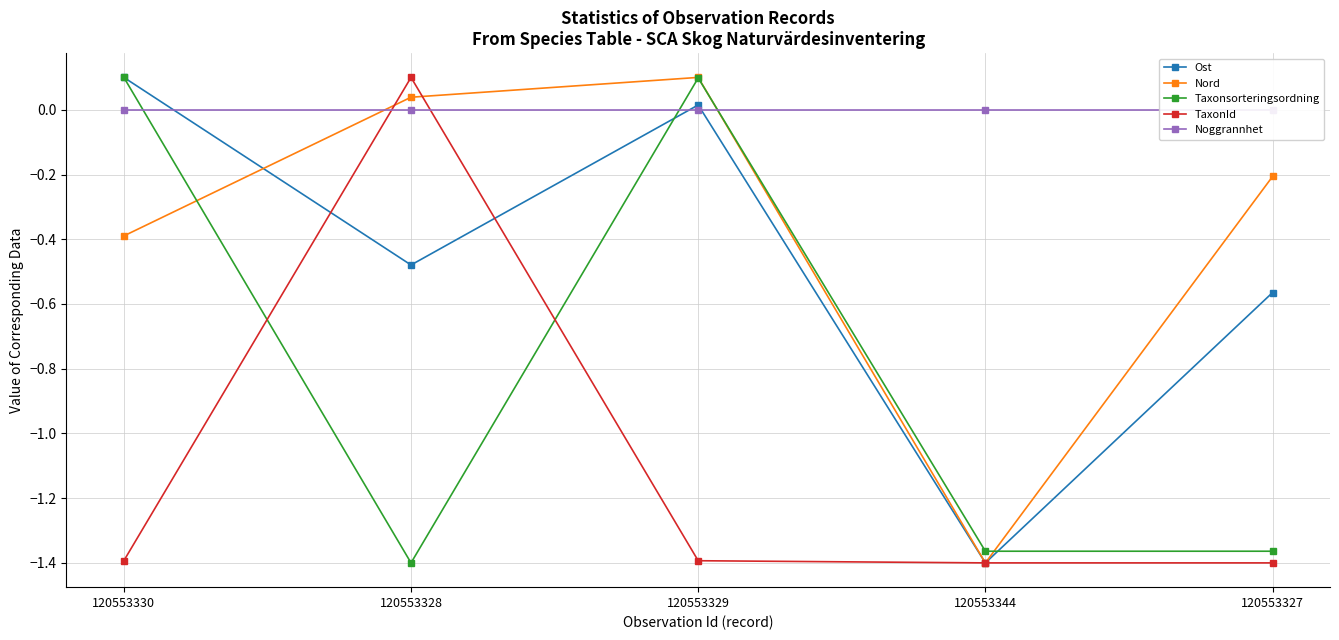

At which category does Ost reach its first local valley?

120553328